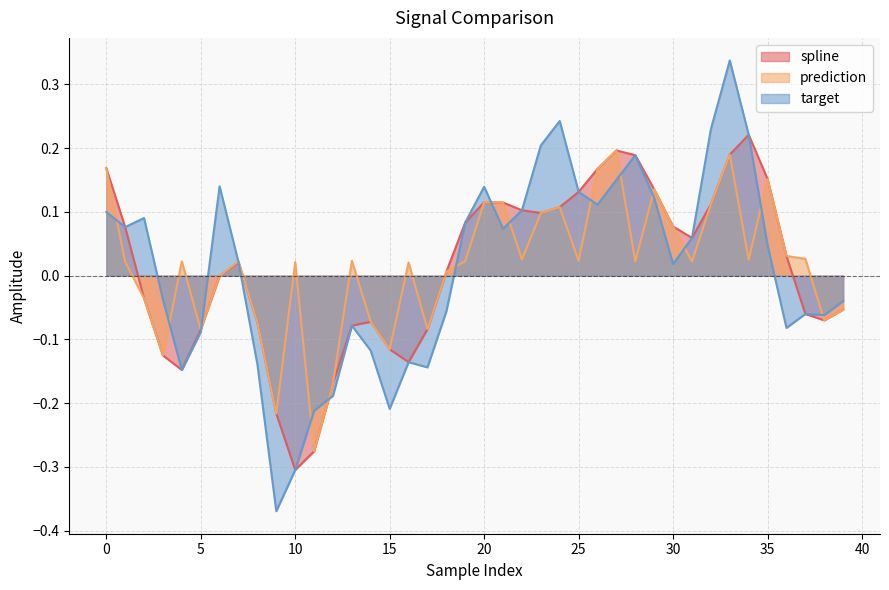

The spline series shows 0.2 at 25. True or false?

False